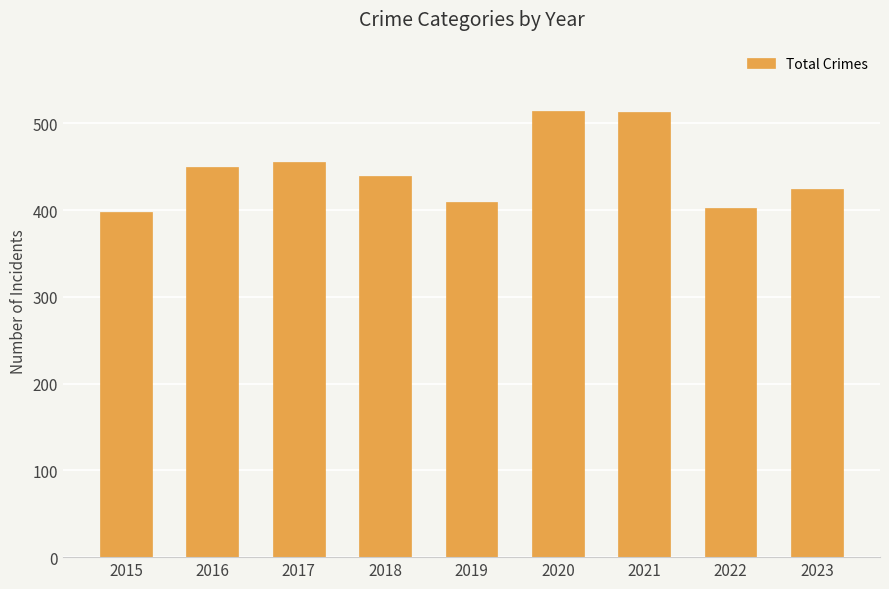

What is the value of the 3rd bar from the left?

455